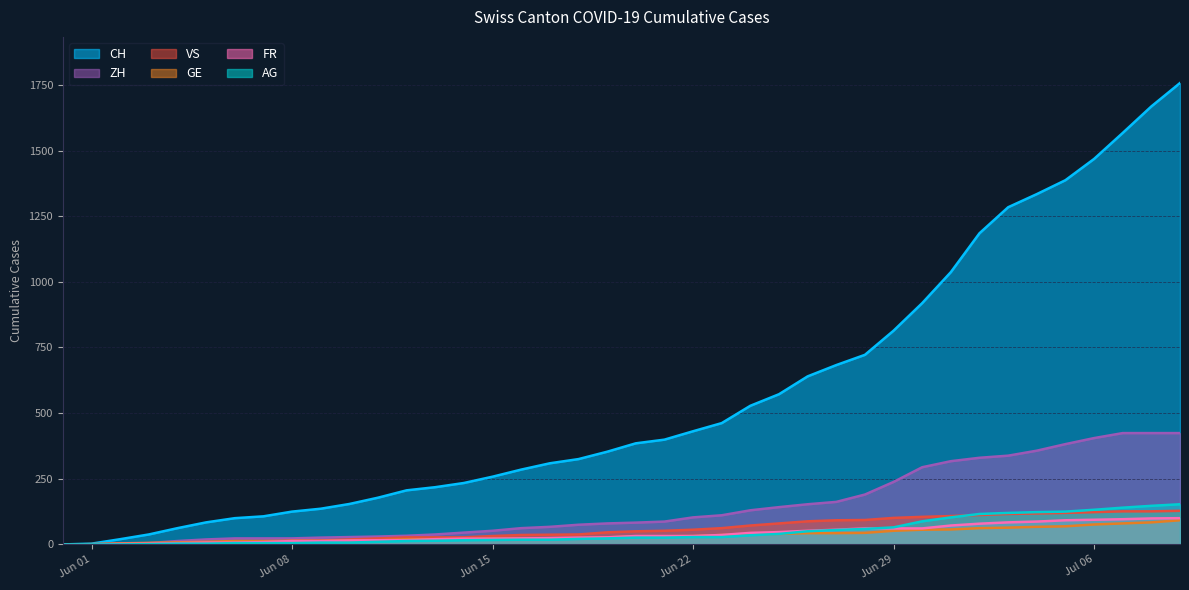

Which series has the widest spread of values?

CH